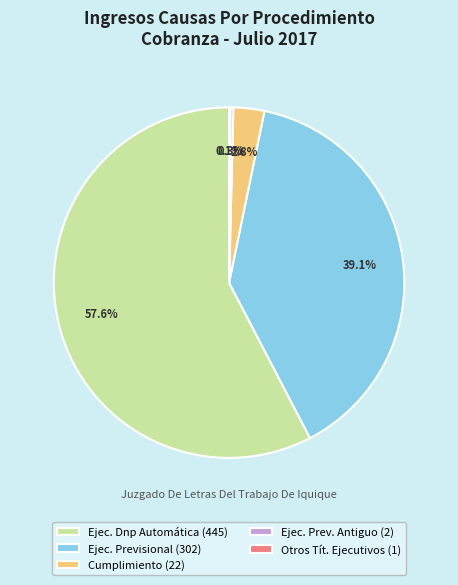

What is the largest slice in the pie chart?

Ejec. Dnp Automática (445)